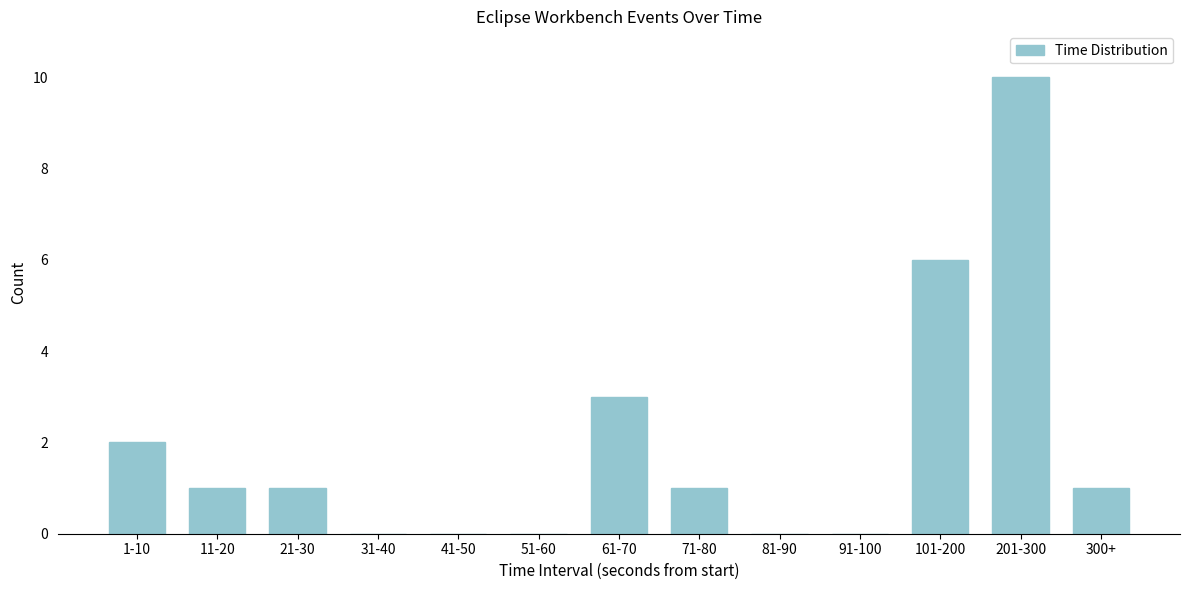

Reading right to left, transcribe all the data shown in this chart.

300+=1	201-300=10	101-200=6	91-100=0	81-90=0	71-80=1	61-70=3	51-60=0	41-50=0	31-40=0	21-30=1	11-20=1	1-10=2